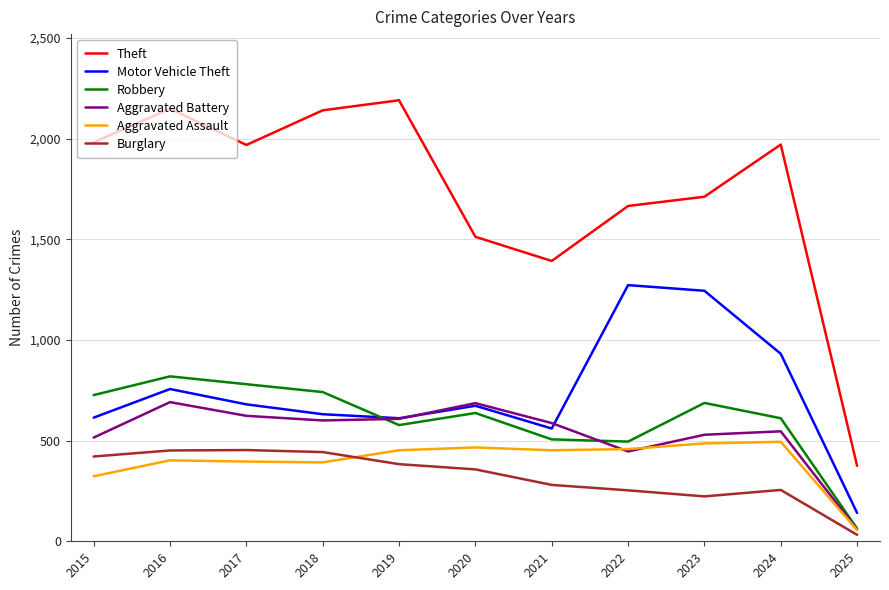

True or false: Theft and Aggravated Assault cross at least once.

False